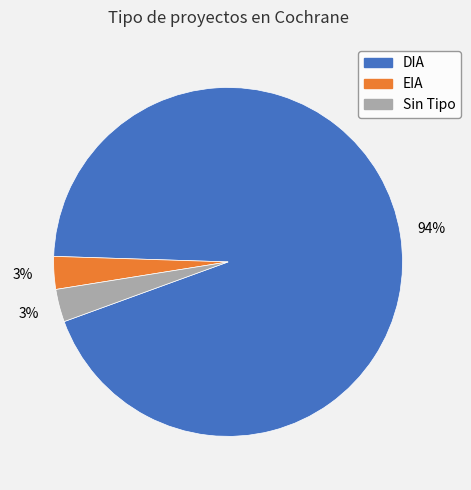

Is there a majority slice in this chart?

Yes